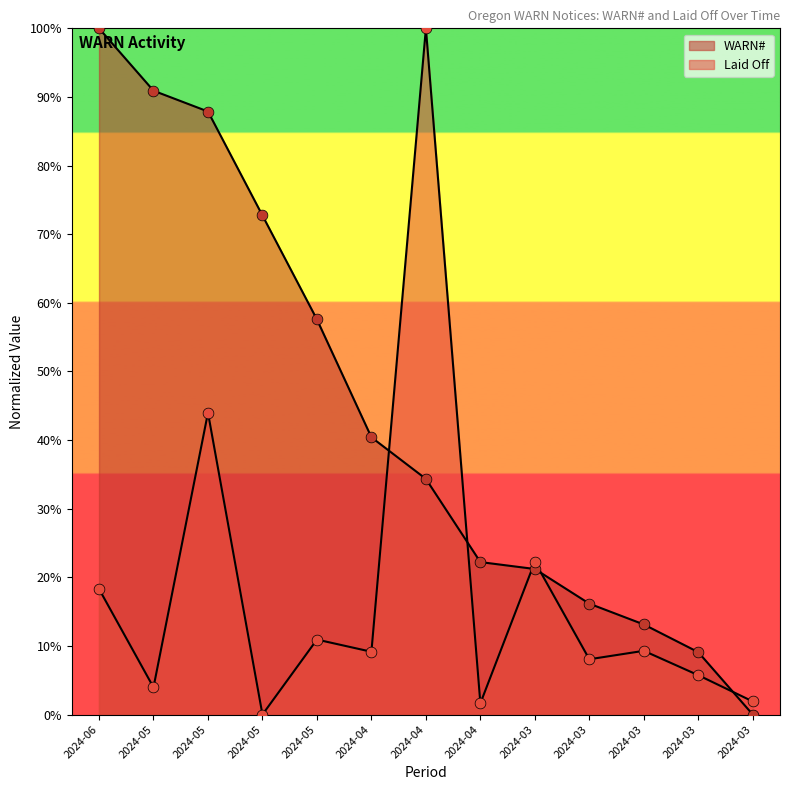

At which category is the sum across all series the highest?

2024-04